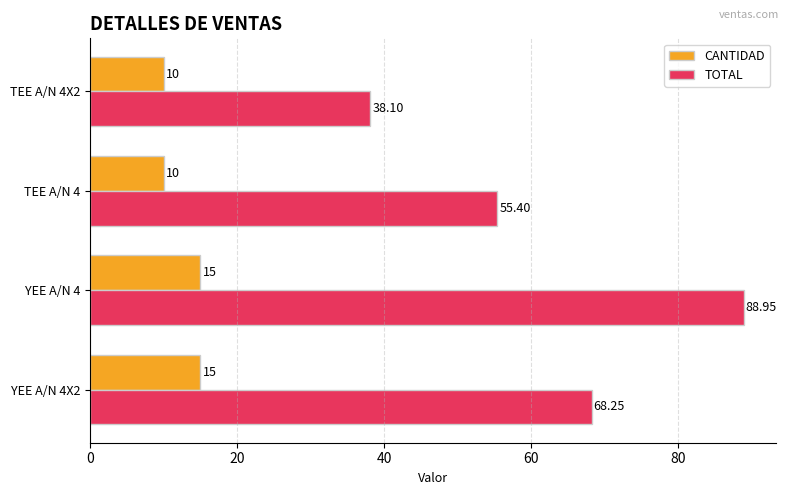

At which category is the sum across all series the highest?

YEE A/N 4